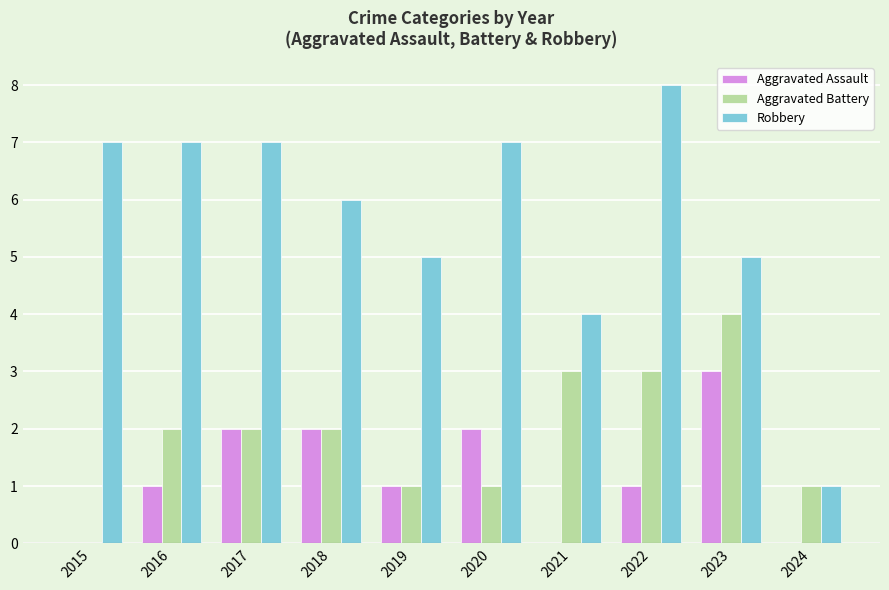

Count the Aggravated Battery values in the range 1 to 3.

8